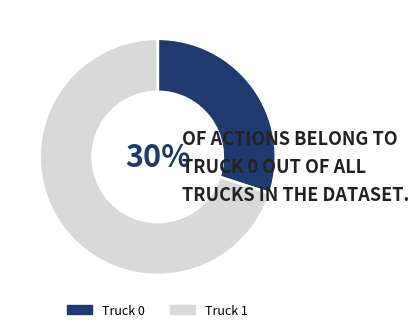

Which category accounts for the majority?

Truck 1